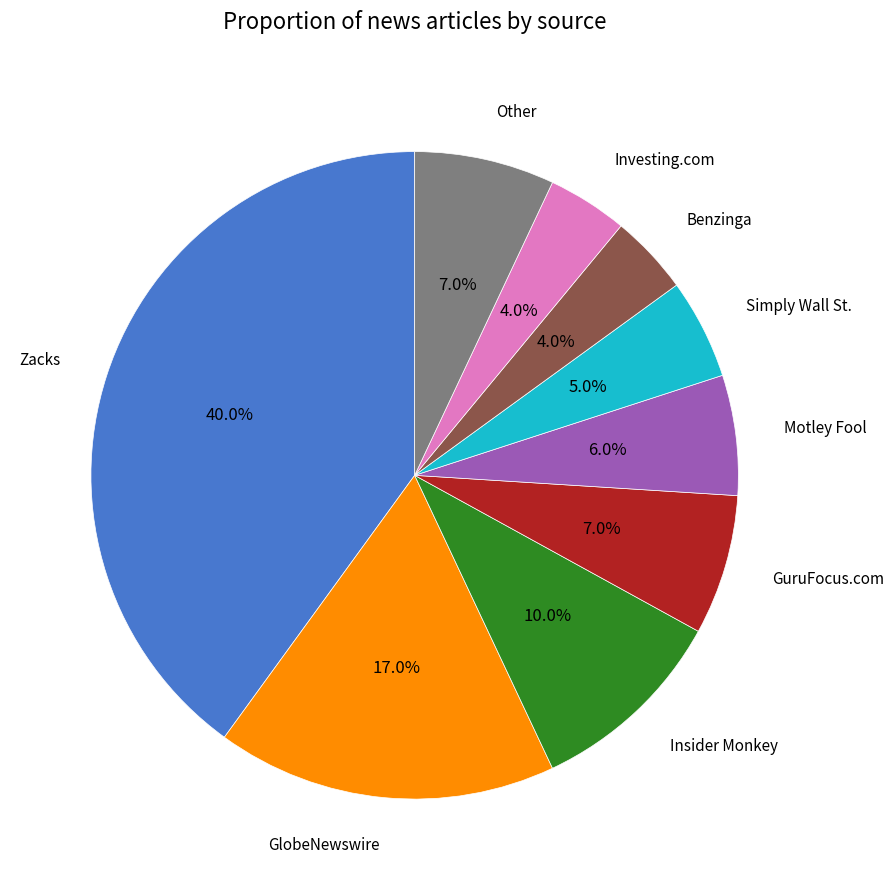

The Zacks slice represents 40% of the pie. True or false?

True